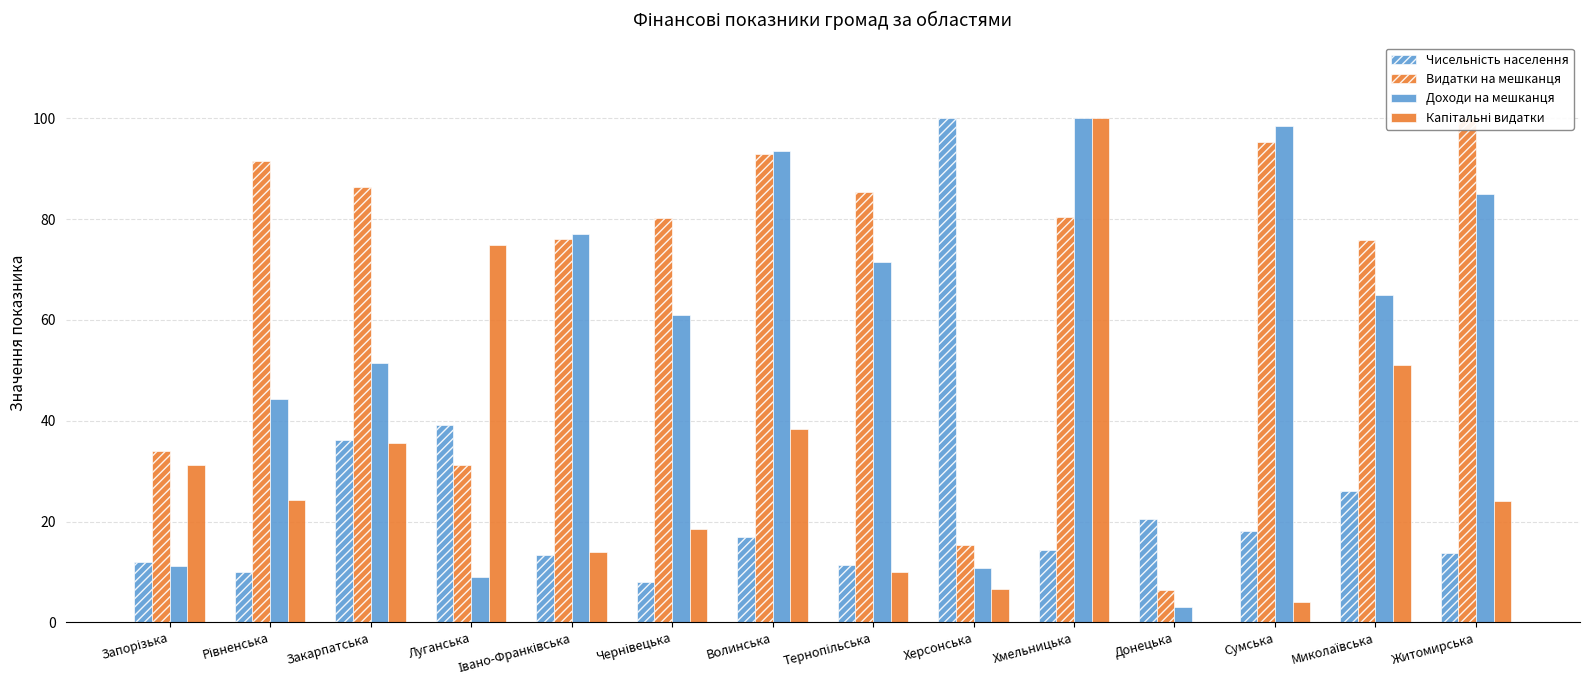

What is the label of the 13th bar from the right?

Рівненська